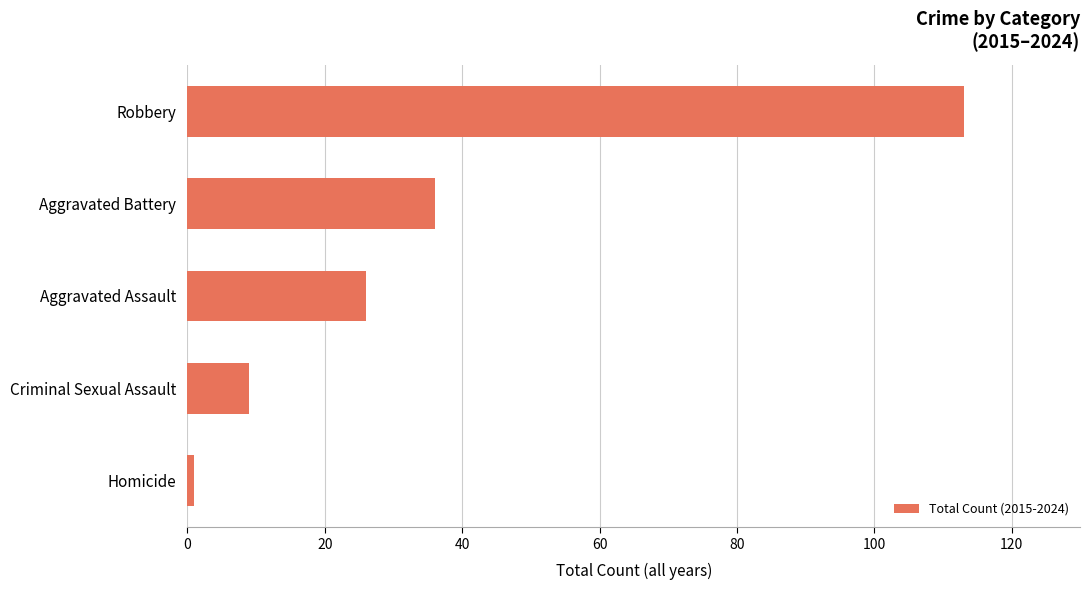

What is the difference between the maximum and second lowest values?

104